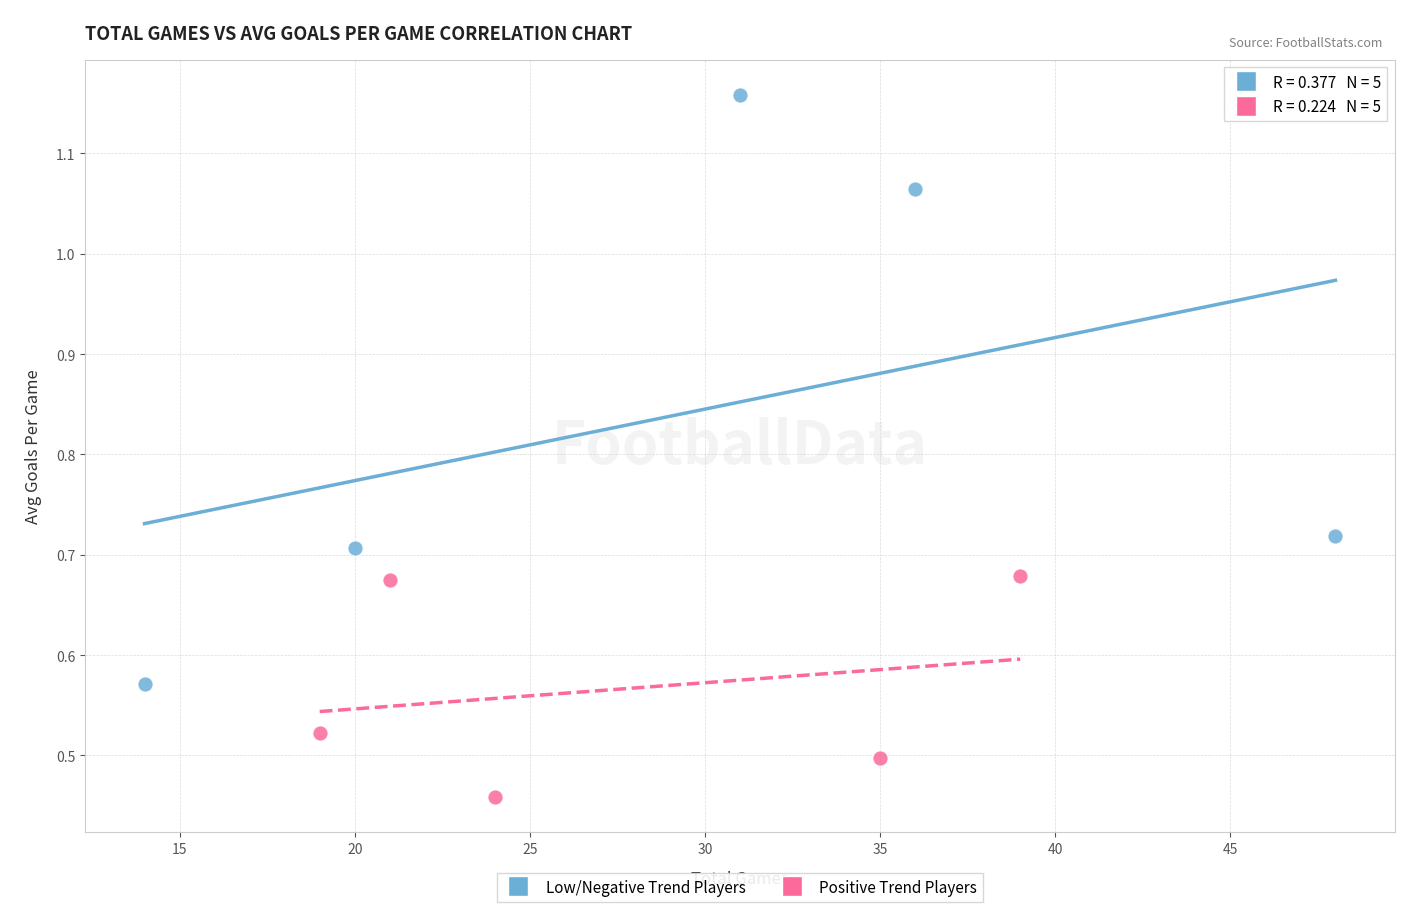

Which series contains the highest Y value?

Low/Negative Trend Players